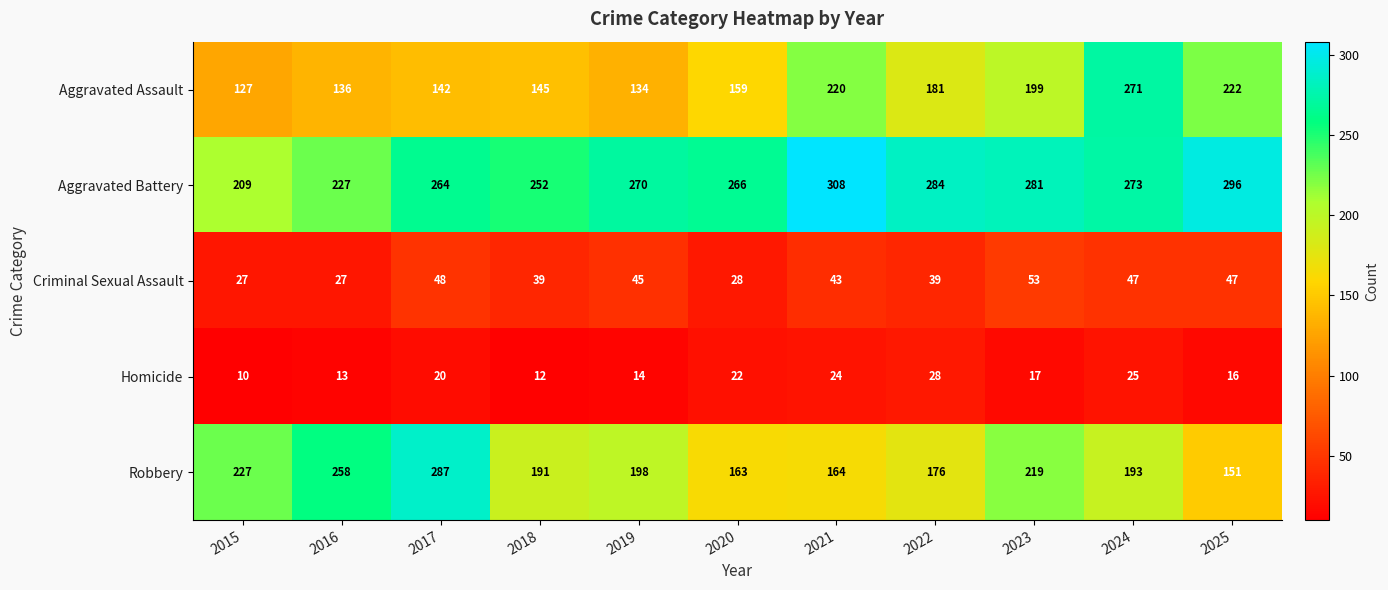

What is the spread (max minus min) of values at 2017?

267